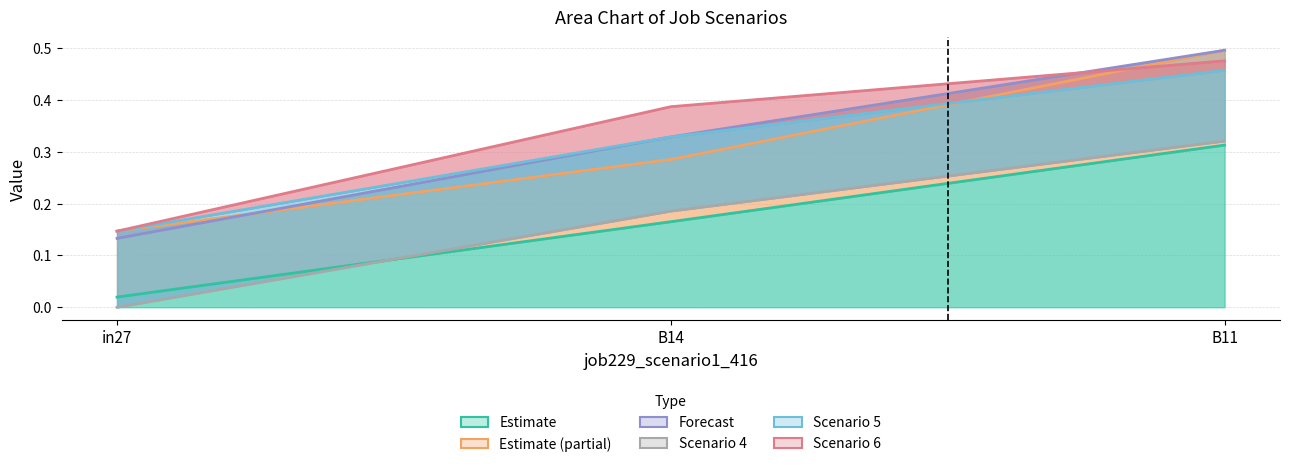

What is the label of the 2nd point from the left?

B14